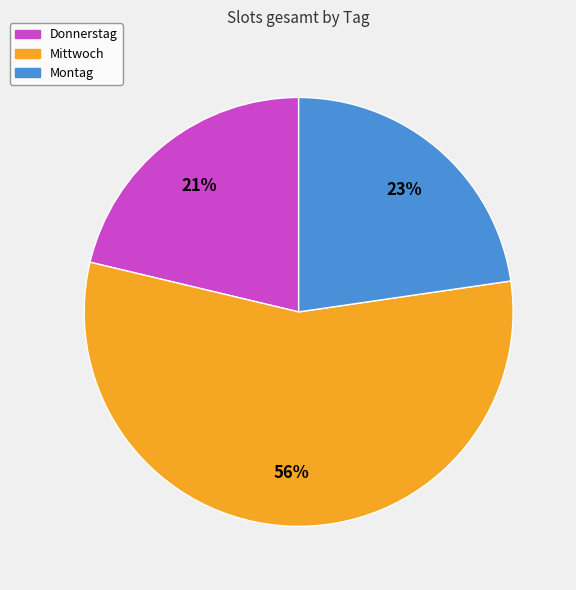

Count the number of slices in the pie.

3